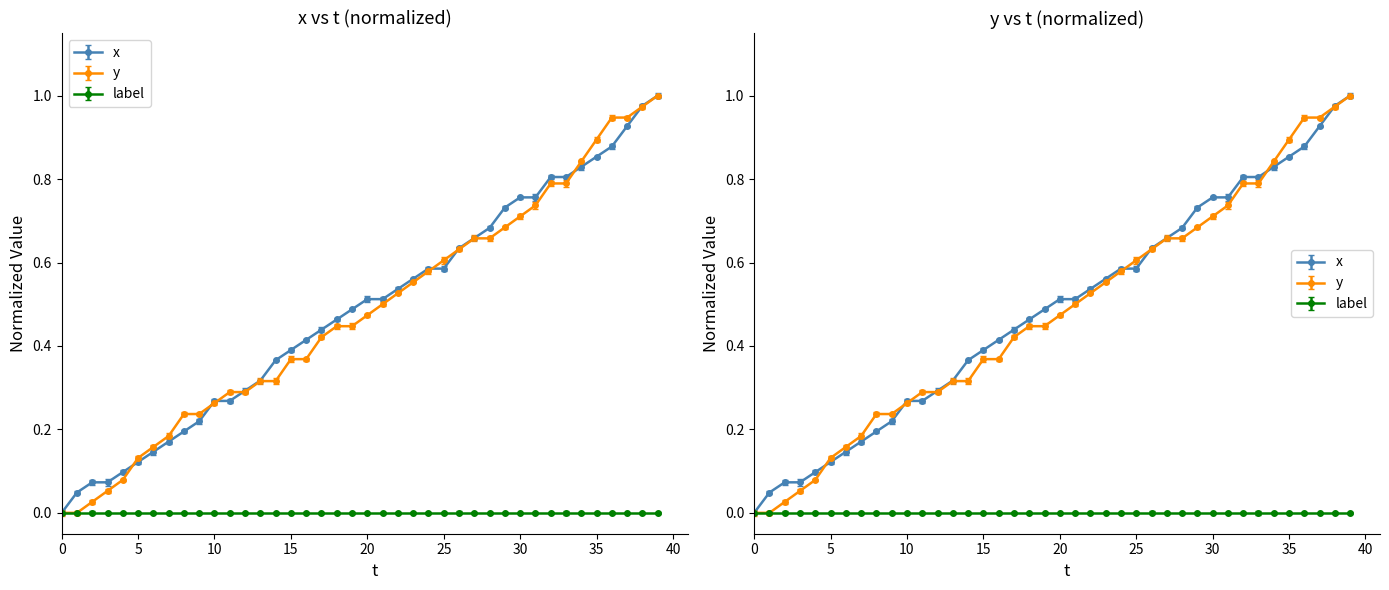

At which category is the sum across all series the highest?

39